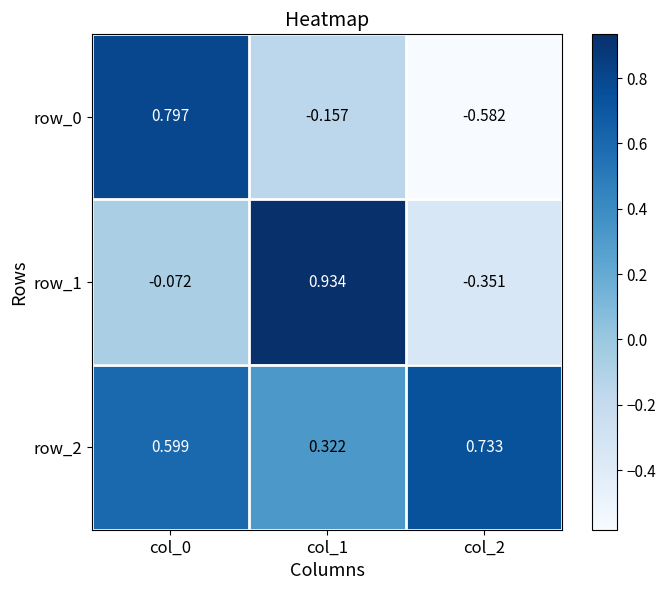

At which label does row_2 reach its minimum?

col_1